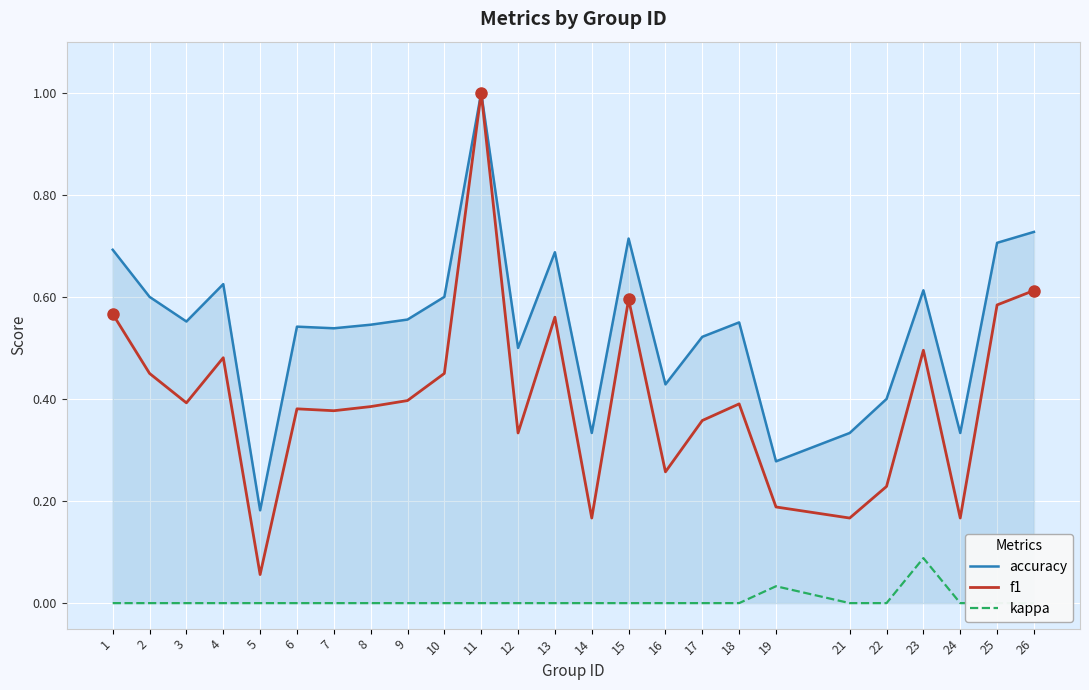

Is the value of accuracy at 22 greater than the value of kappa at 26?

Yes